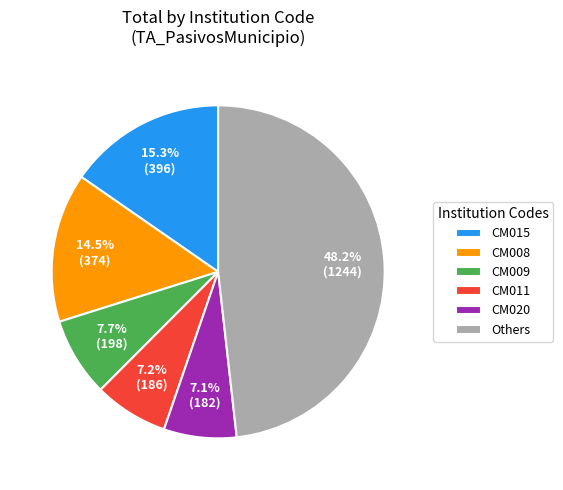

Is there any slice that represents more than half of the pie?

No